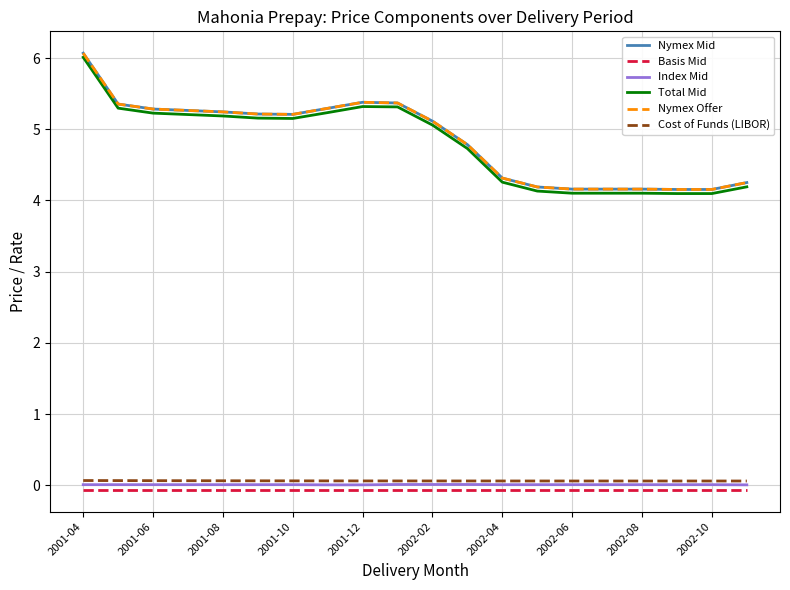

At which category is the sum across all series the highest?

2001-04